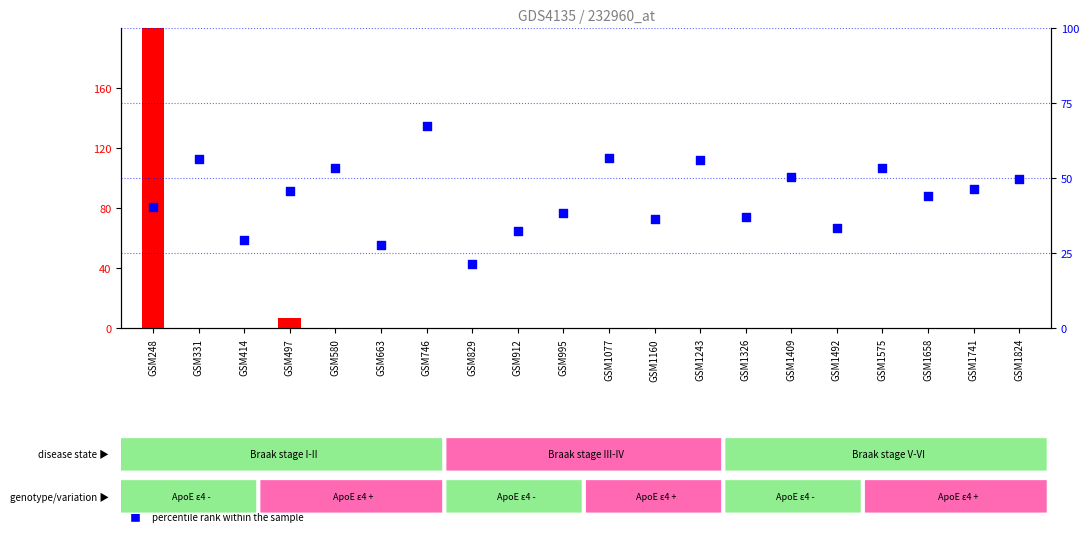

Which series has the largest total across all categories?

percentile rank within the sample